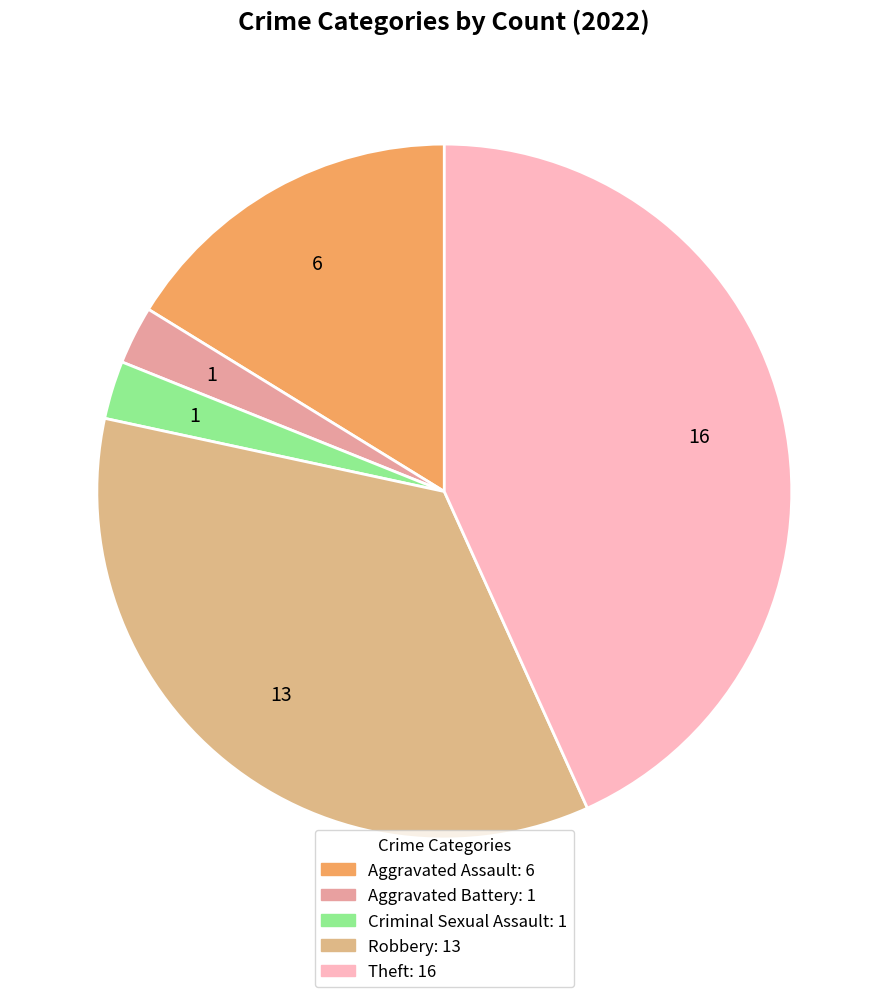

How many segments does this pie chart have?

5